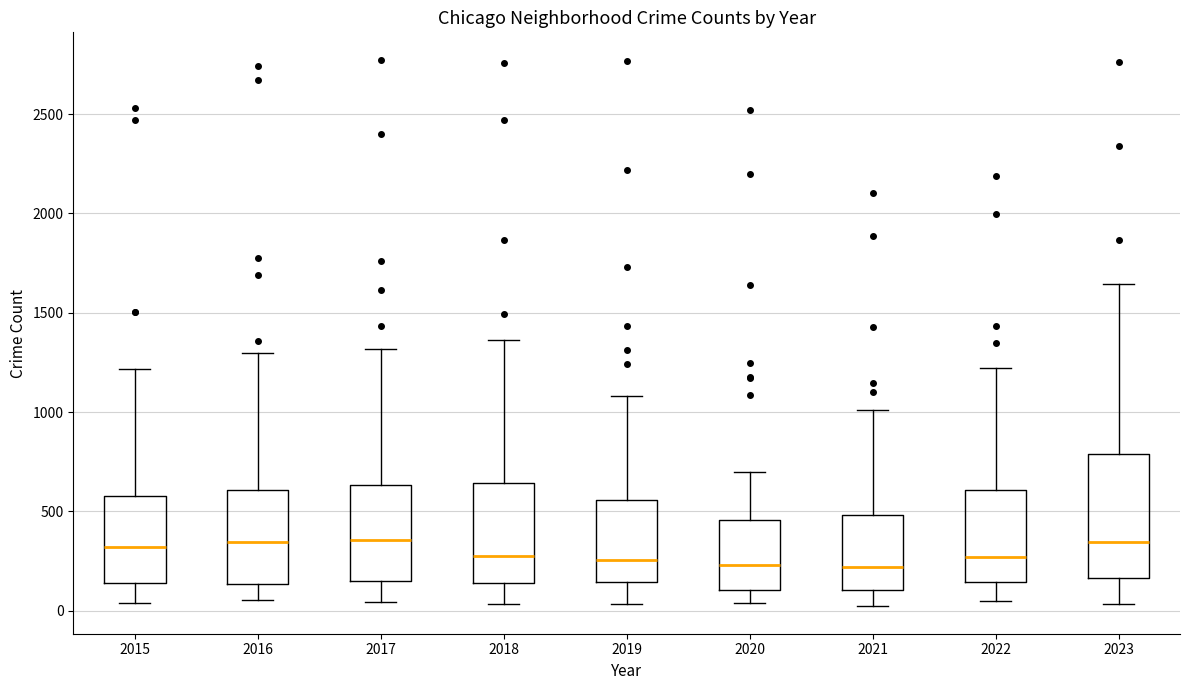

Reading left to right, transcribe this box plot: for each box, give where its median line is, the range the box spans, and where its two whiskers end, as read against the y-axis. The values are not printed on the chart, so give them approximately, as read against the axis.

2015: median 300, box 150 to 600, whiskers 50 to 1200
2016: median 350, box 150 to 600, whiskers 50 to 1300
2017: median 350, box 150 to 650, whiskers 50 to 1300
2018: median 300, box 150 to 650, whiskers 50 to 1350
2019: median 250, box 150 to 550, whiskers 50 to 1100
2020: median 250, box 100 to 450, whiskers 50 to 700
2021: median 200, box 100 to 500, whiskers 0 to 1000
2022: median 250, box 150 to 600, whiskers 50 to 1200
2023: median 350, box 150 to 800, whiskers 50 to 1650